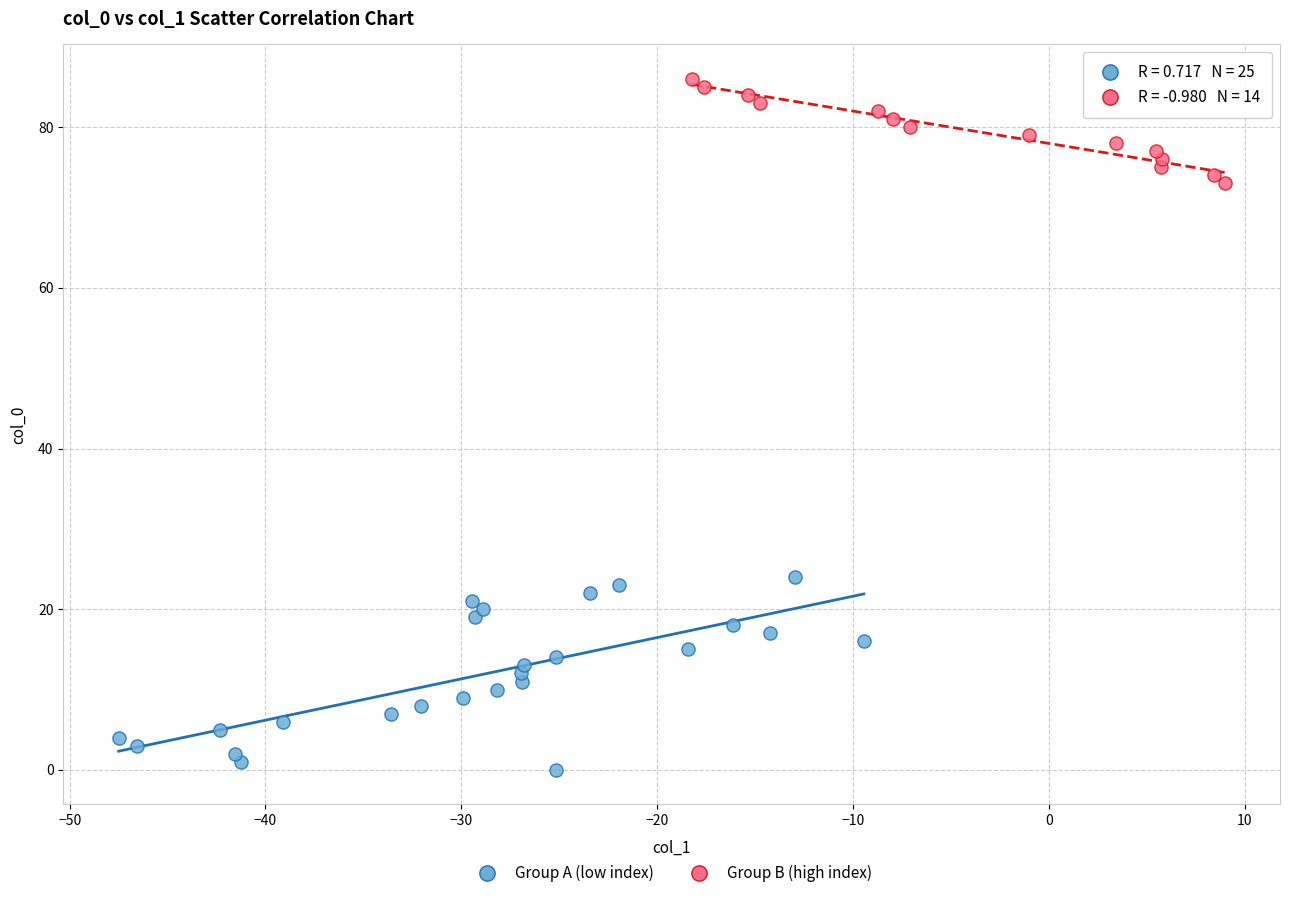

Which series has the largest Y range (max minus min)?

Group A (low index)